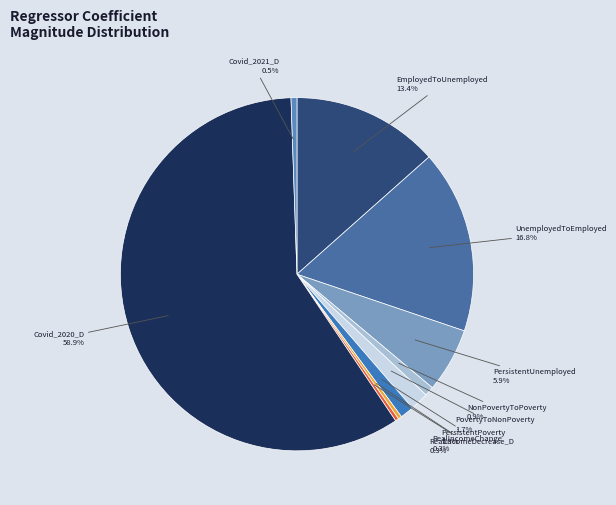

Which has a higher value, EmployedToUnemployed or Covid_2020_D?

Covid_2020_D